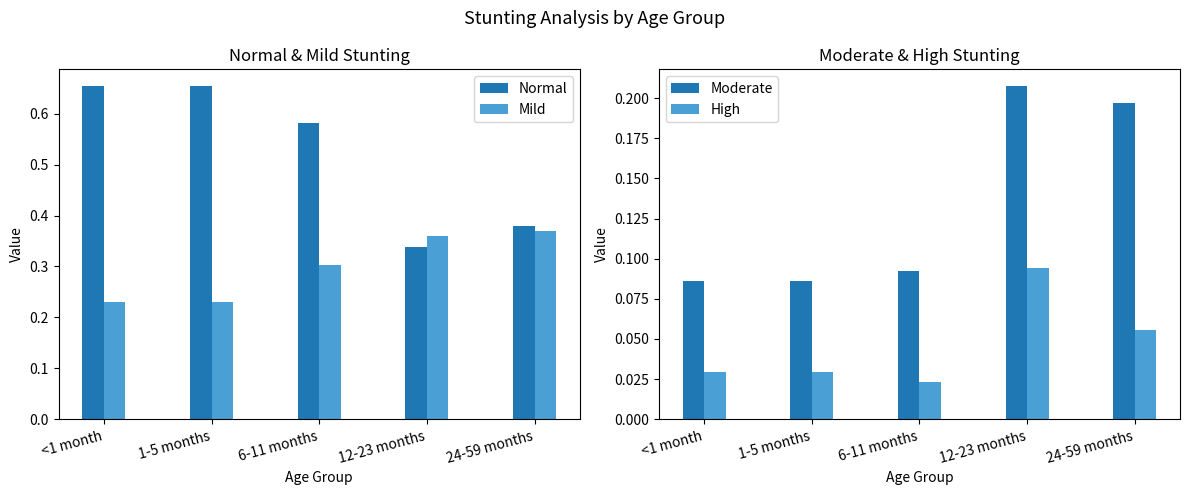

Reading left to right, extract all data points from this chart.

Normal: <1 month=0.7	1-5 months=0.7	6-11 months=0.6	12-23 months=0.3	24-59 months=0.4
Mild: <1 month=0.2	1-5 months=0.2	6-11 months=0.3	12-23 months=0.4	24-59 months=0.4
Moderate: <1 month=0.1	1-5 months=0.1	6-11 months=0.1	12-23 months=0.2	24-59 months=0.2
High: <1 month=0.0	1-5 months=0.0	6-11 months=0.0	12-23 months=0.1	24-59 months=0.1